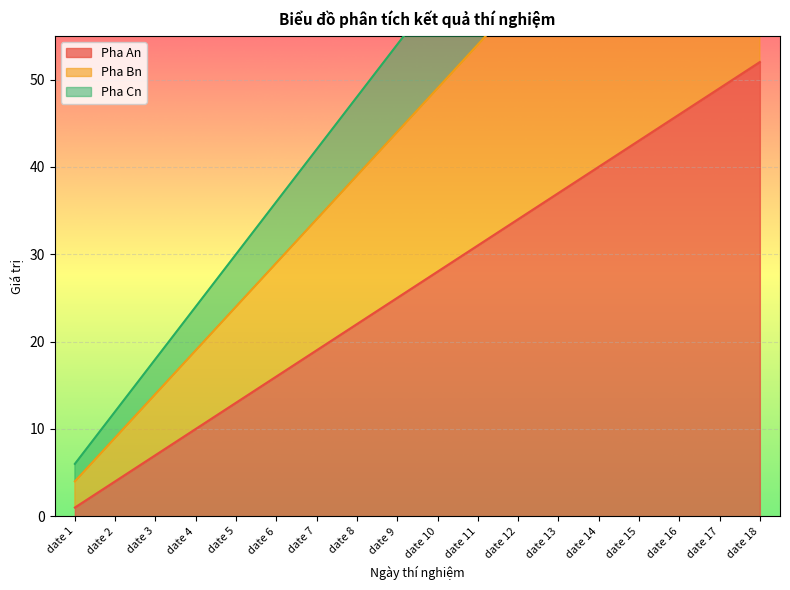

Where does the Pha Bn series first go above 49?

date 11